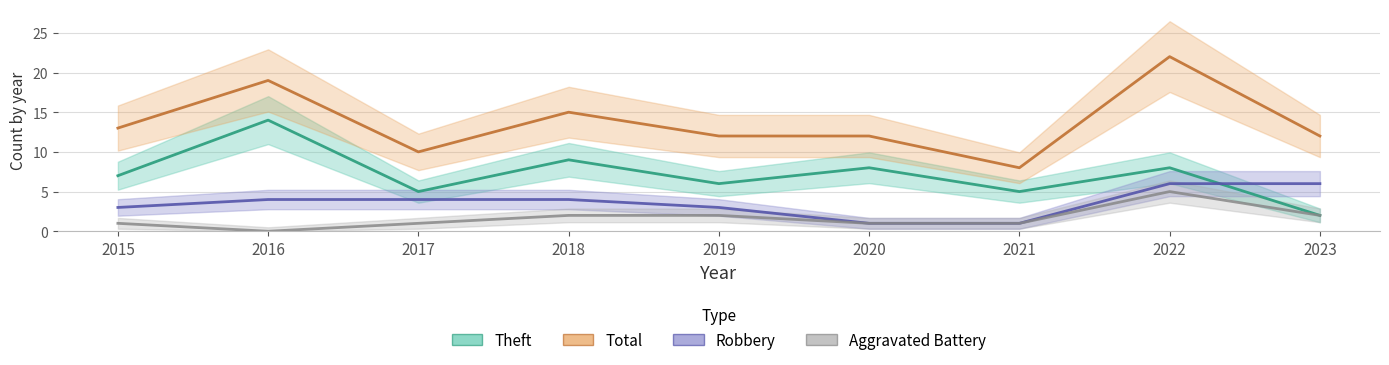

What is the sum of the Total values at 2019 and 2017?

22